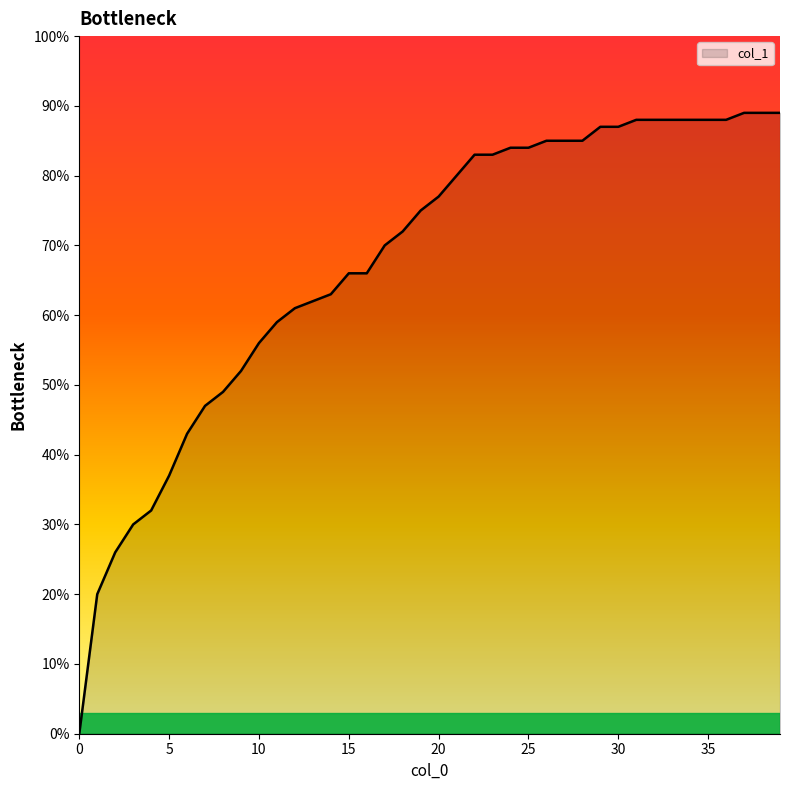

Rank the categories by value from highest to lowest.

37, 38, 39, 31, 32, 33, 34, 35, 36, 29, 30, 26, 27, 28, 24, 25, 22, 23, 21, 20, 19, 18, 17, 15, 16, 14, 13, 12, 11, 10, 9, 8, 7, 6, 5, 4, 3, 2, 1, 0